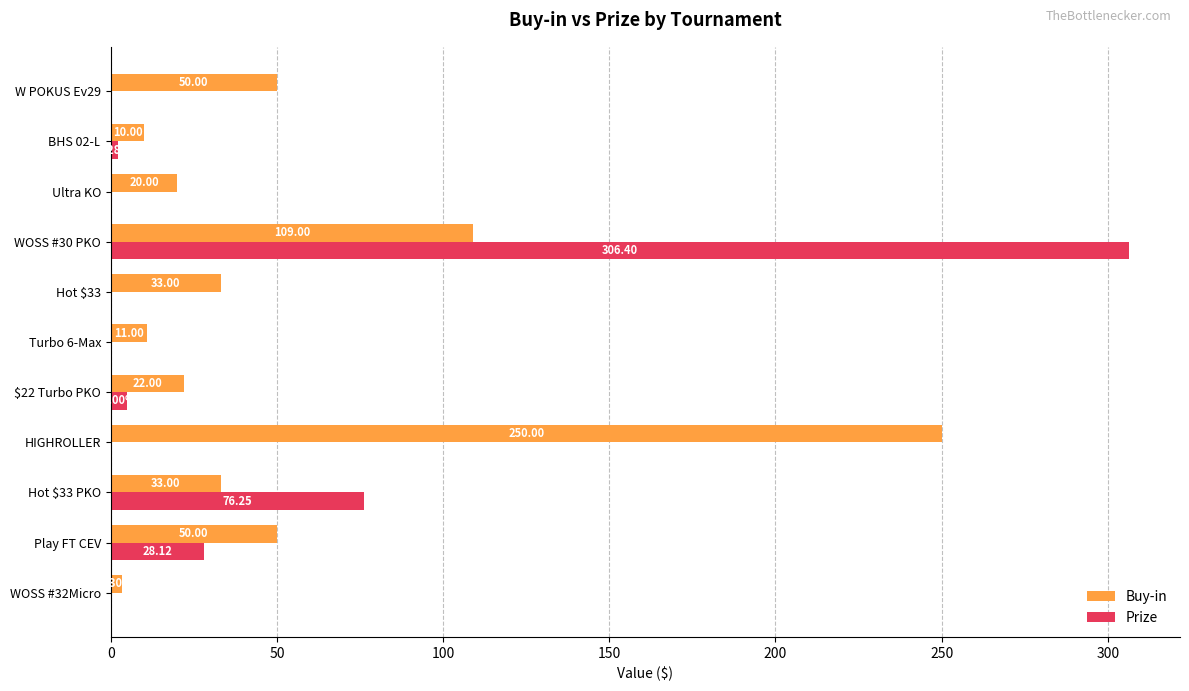

Which series has the largest total across all categories?

Buy-in